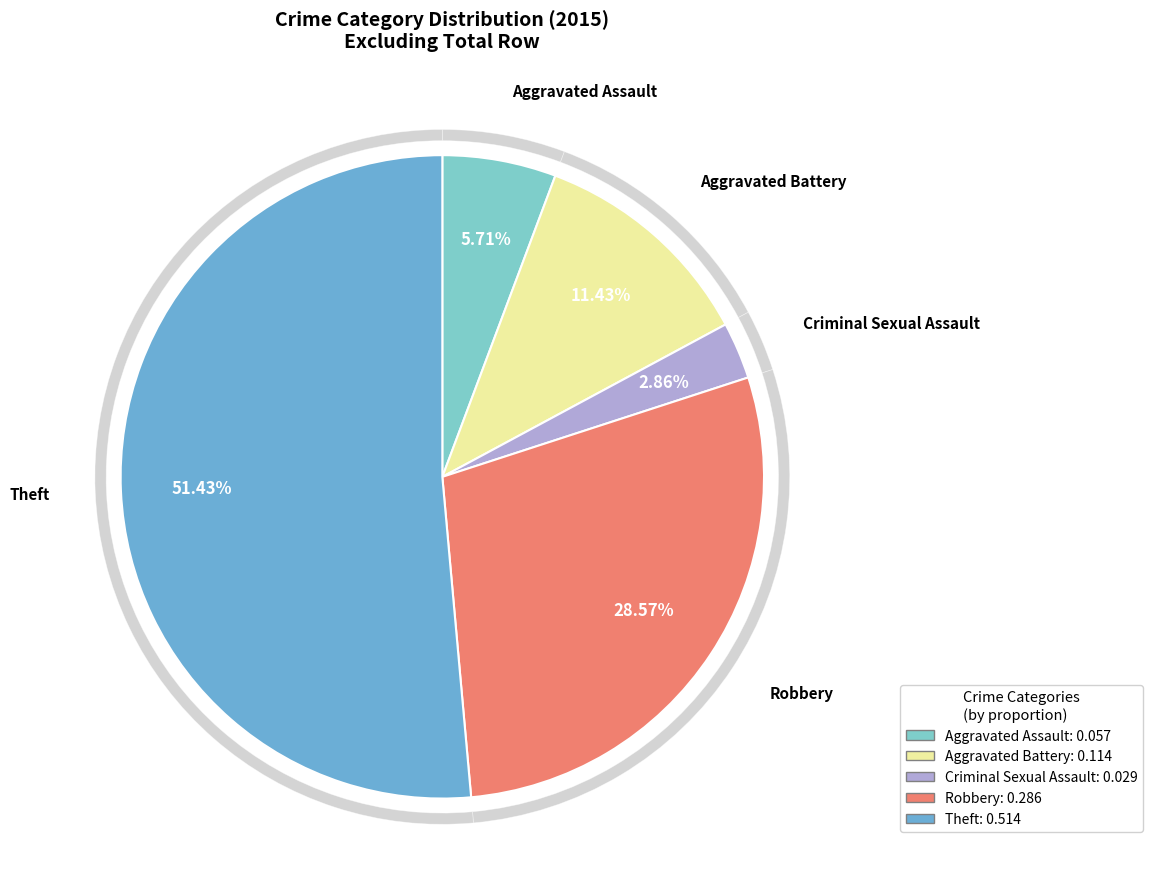

How many slices are in this pie chart?

5